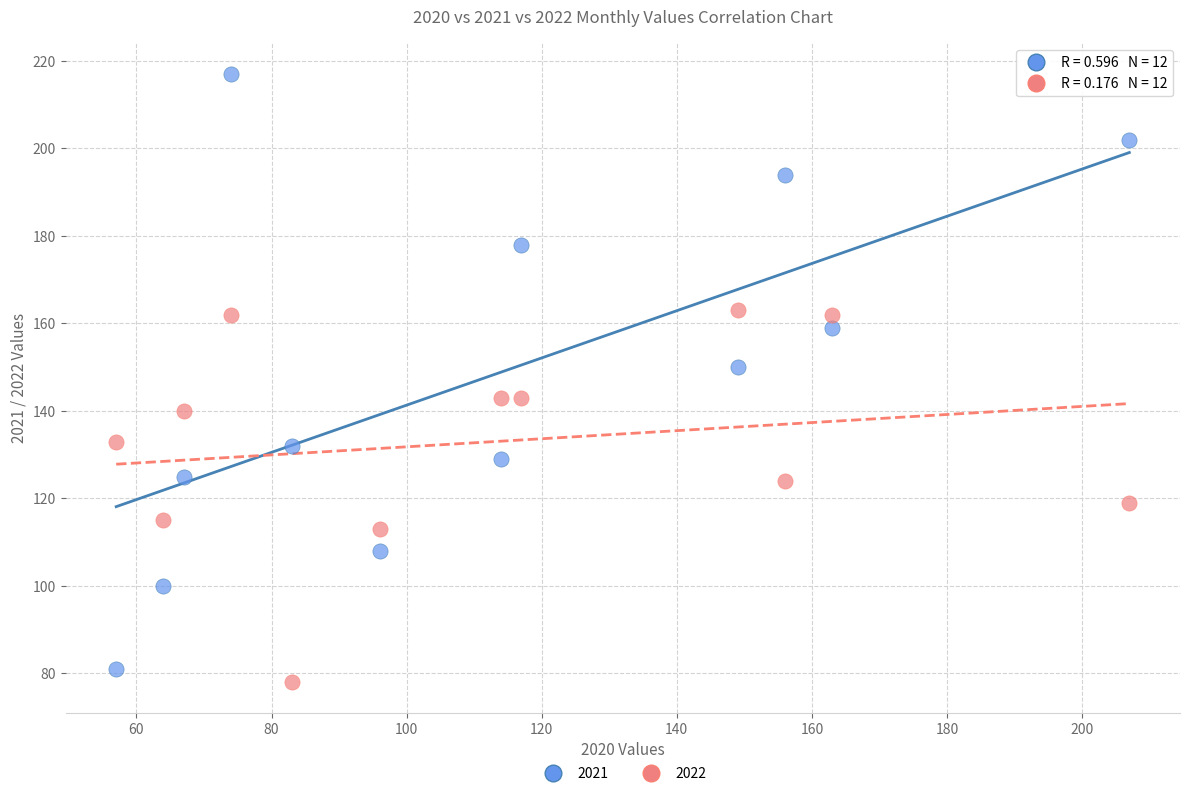

Which series has the largest Y range (max minus min)?

2021